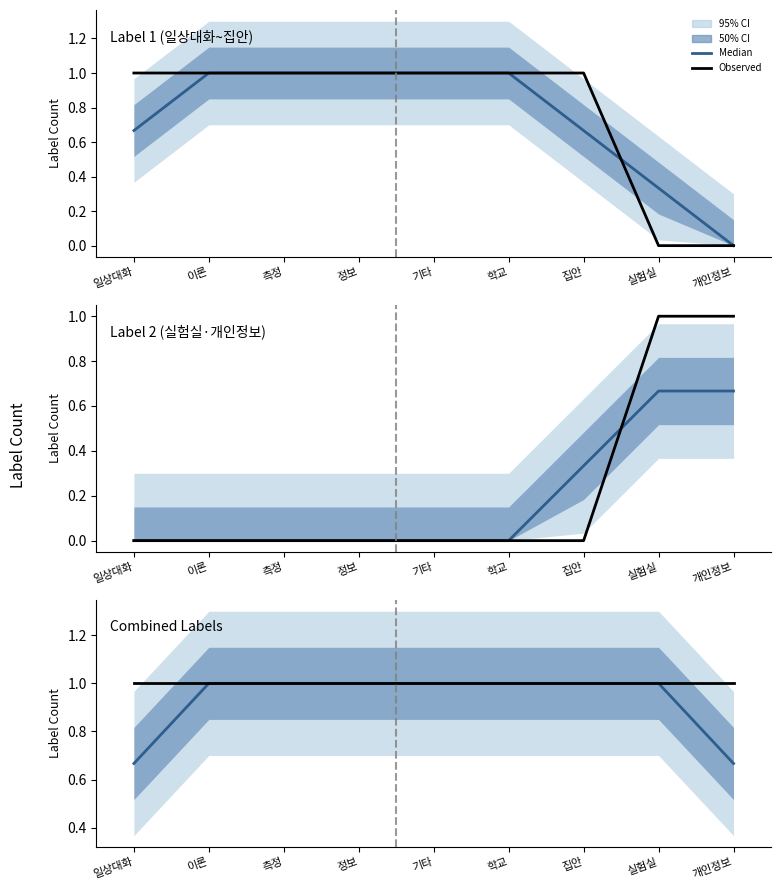

Is the value of Median at 정보 greater than the value of Observed at 실험실?

No